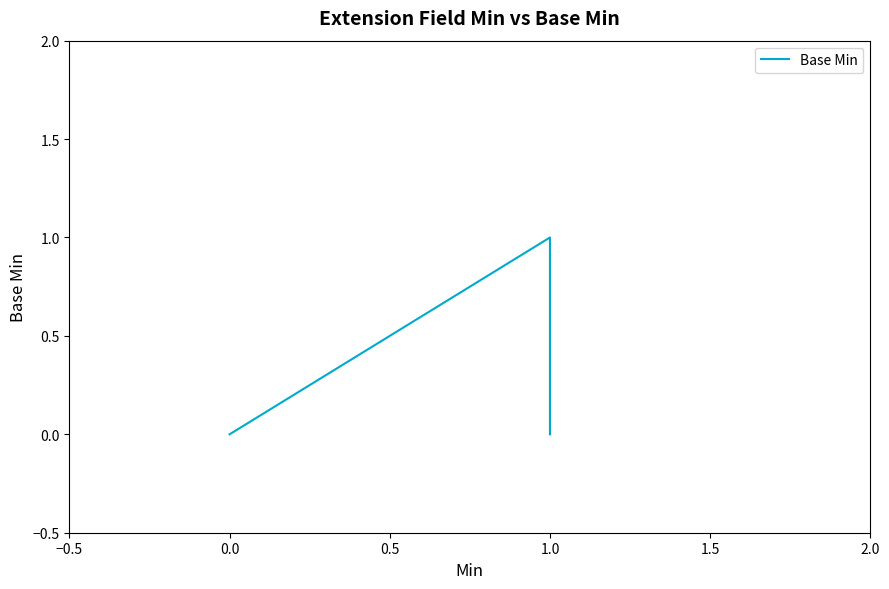

Which label corresponds to the largest value in the chart?

1.0